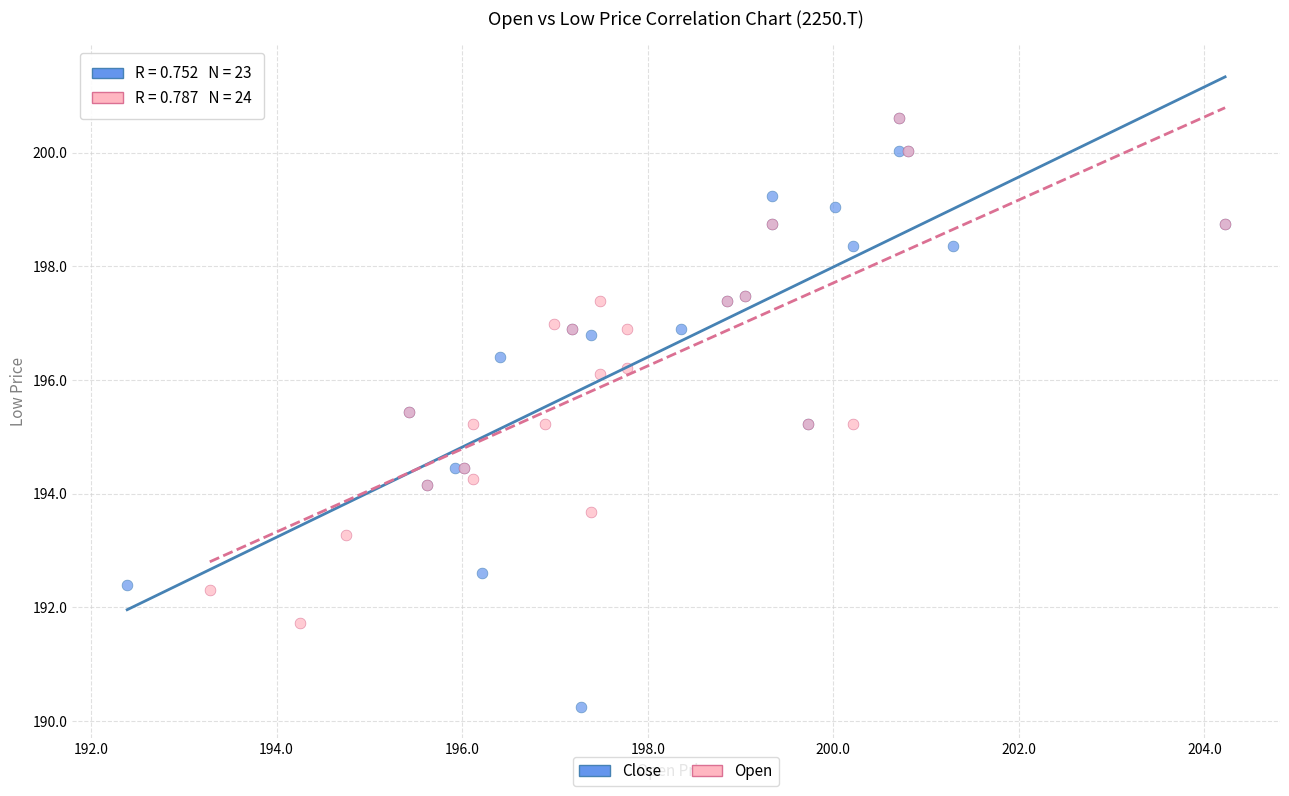

Which series has the largest Y range (max minus min)?

Close